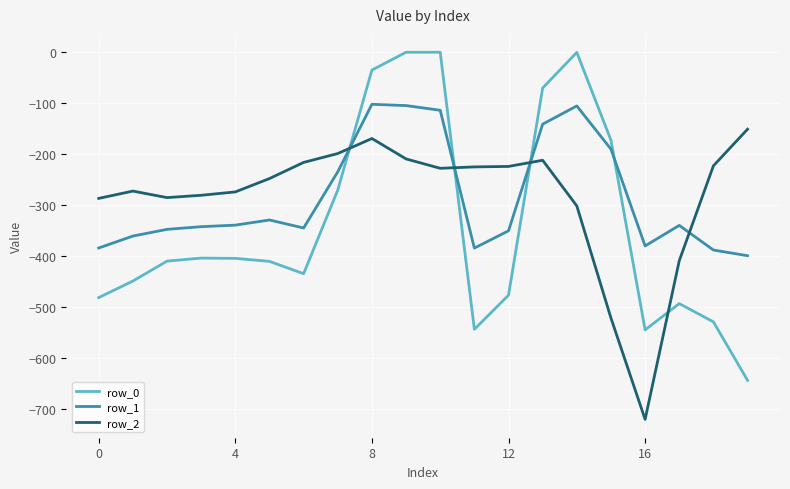

Which series has the largest range (max minus min)?

row_0